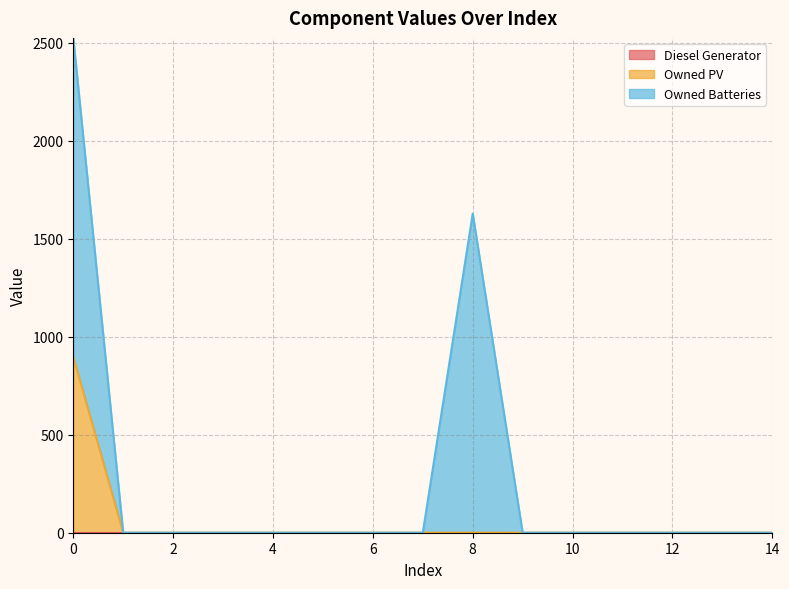

List the labels in order of Diesel Generator value, smallest first.

0, 1, 2, 3, 4, 5, 6, 7, 8, 9, 10, 11, 12, 13, 14